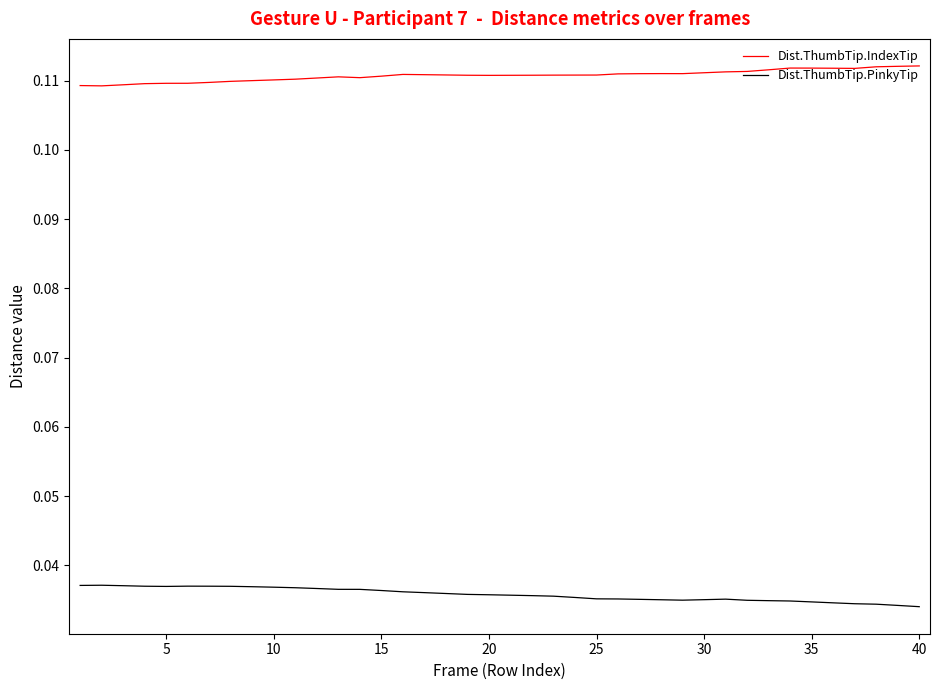

What are all the series names shown in the legend?

Dist.ThumbTip.IndexTip, Dist.ThumbTip.PinkyTip